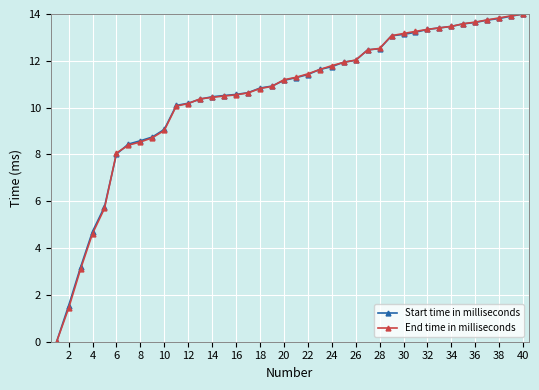

At how many categories does at least one series exceed 2?

38